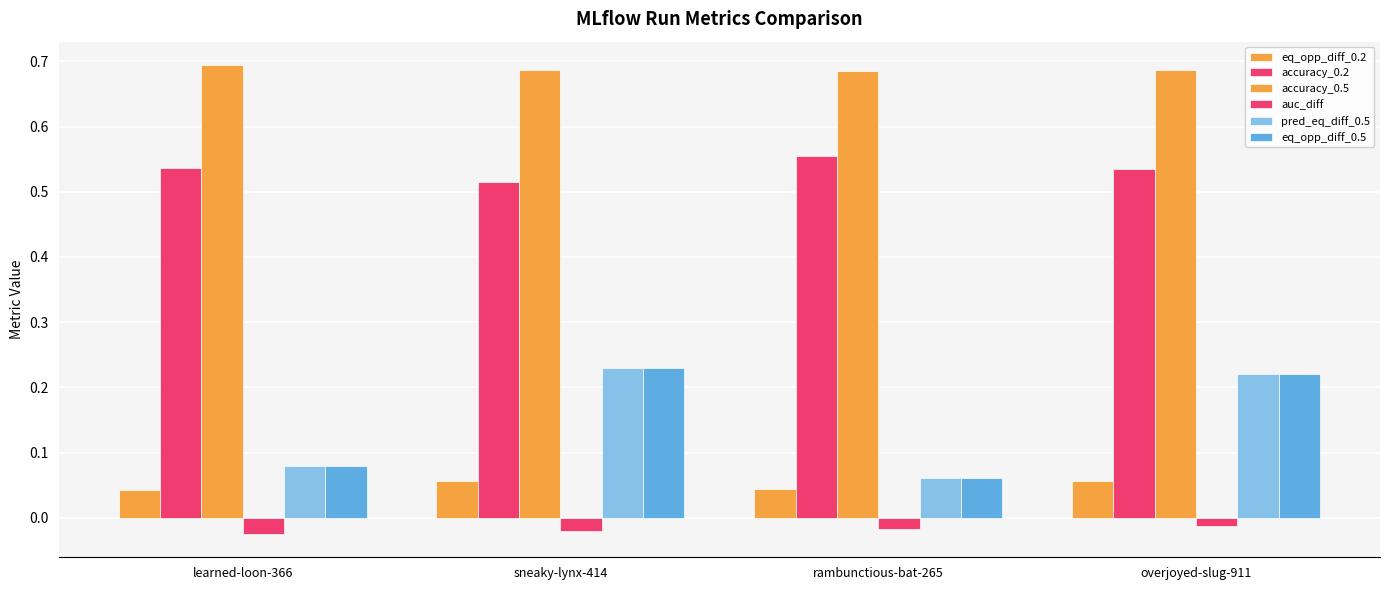

Rank the categories by eq_opp_diff_0.5 value from lowest to highest.

rambunctious-bat-265, learned-loon-366, overjoyed-slug-911, sneaky-lynx-414